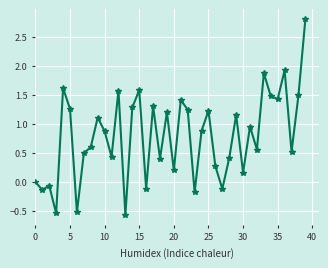

What is the value of the 8th point from the left?

0.5